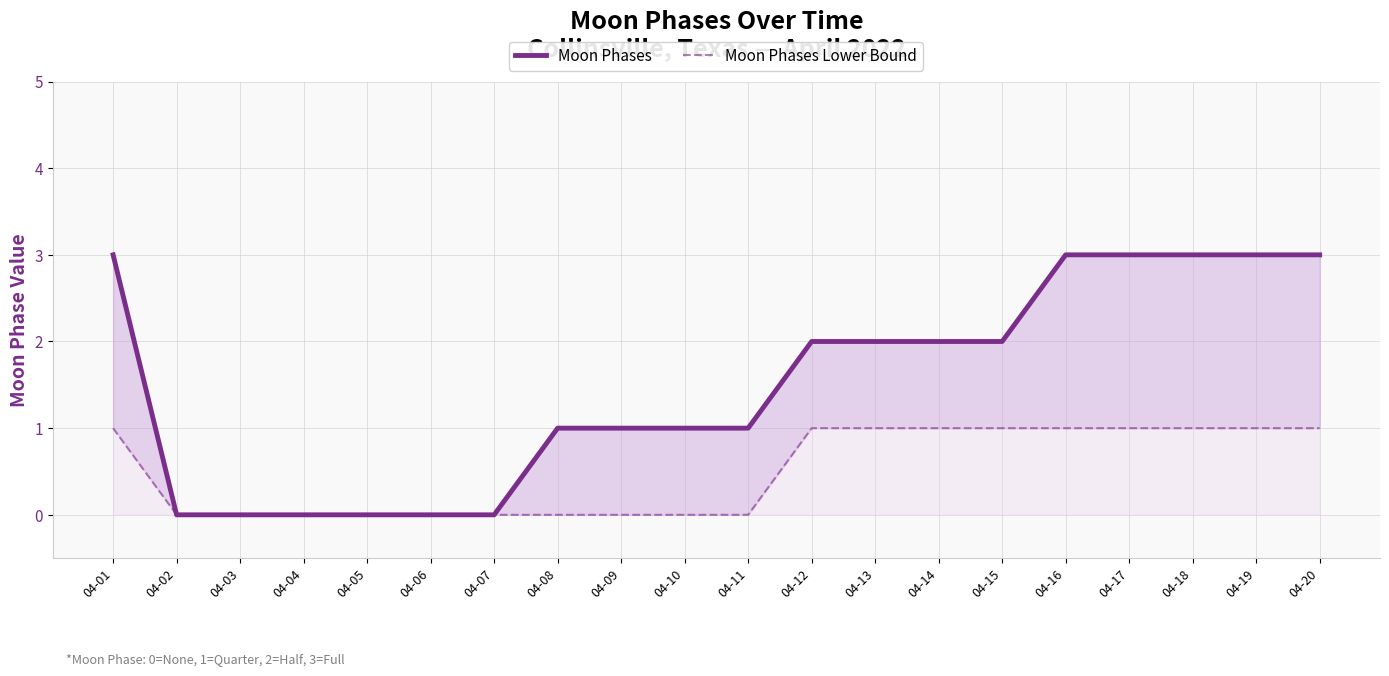

The value of Moon Phases at 04-17 is 1. True or false?

False